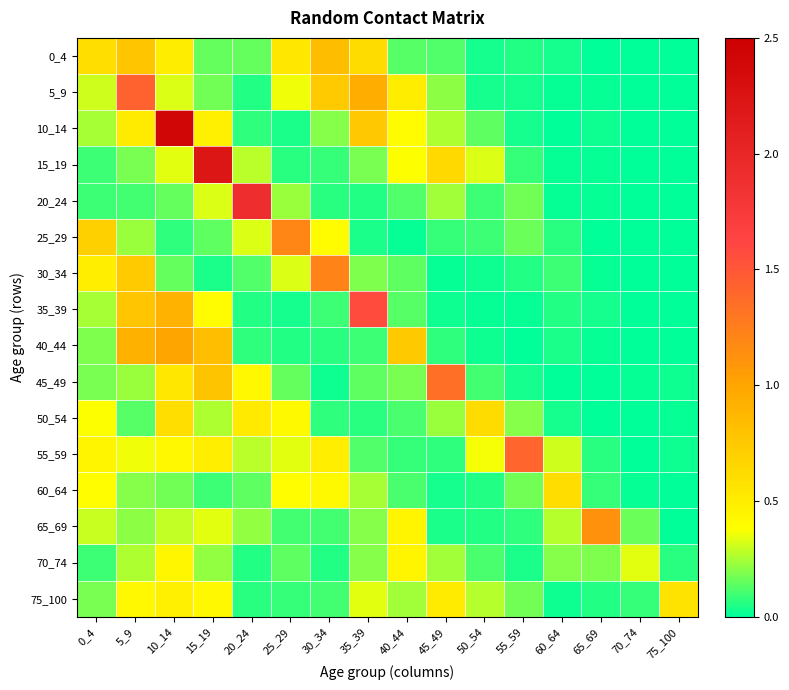

Reading left to right, transcribe all the data shown in this chart.

0_4: 0_4=0.6	5_9=0.8	10_14=0.5	15_19=0.2	20_24=0.2	25_29=0.5	30_34=0.8	35_39=0.6	40_44=0.1	45_49=0.1	50_54=0.0	55_59=0.1	60_64=0.0	65_69=0.0	70_74=0.0	75_100=0.0
5_9: 0_4=0.3	5_9=1.4	10_14=0.3	15_19=0.2	20_24=0.1	25_29=0.4	30_34=0.7	35_39=0.9	40_44=0.5	45_49=0.2	50_54=0.0	55_59=0.0	60_64=0.0	65_69=0.0	70_74=0.0	75_100=0.0
10_14: 0_4=0.3	5_9=0.5	10_14=2.4	15_19=0.5	20_24=0.1	25_29=0.0	30_34=0.2	35_39=0.8	40_44=0.4	45_49=0.3	50_54=0.1	55_59=0.0	60_64=0.0	65_69=0.0	70_74=0.0	75_100=0.0
15_19: 0_4=0.1	5_9=0.2	10_14=0.3	15_19=2.2	20_24=0.3	25_29=0.1	30_34=0.1	35_39=0.2	40_44=0.4	45_49=0.6	50_54=0.3	55_59=0.1	60_64=0.0	65_69=0.0	70_74=0.0	75_100=0.0
20_24: 0_4=0.1	5_9=0.1	10_14=0.1	15_19=0.3	20_24=1.9	25_29=0.2	30_34=0.1	35_39=0.0	40_44=0.1	45_49=0.2	50_54=0.1	55_59=0.2	60_64=0.0	65_69=0.0	70_74=0.0	75_100=0.0
25_29: 0_4=0.7	5_9=0.2	10_14=0.1	15_19=0.1	20_24=0.3	25_29=1.2	30_34=0.4	35_39=0.0	40_44=0.0	45_49=0.1	50_54=0.1	55_59=0.2	60_64=0.1	65_69=0.0	70_74=0.0	75_100=0.0
30_34: 0_4=0.5	5_9=0.7	10_14=0.2	15_19=0.0	20_24=0.1	25_29=0.3	30_34=1.2	35_39=0.2	40_44=0.1	45_49=0.0	50_54=0.0	55_59=0.1	60_64=0.1	65_69=0.0	70_74=0.0	75_100=0.0
35_39: 0_4=0.2	5_9=0.8	10_14=0.9	15_19=0.4	20_24=0.1	25_29=0.0	30_34=0.1	35_39=1.6	40_44=0.1	45_49=0.0	50_54=0.0	55_59=0.0	60_64=0.1	65_69=0.0	70_74=0.0	75_100=0.0
40_44: 0_4=0.2	5_9=0.9	10_14=1.0	15_19=0.8	20_24=0.1	25_29=0.0	30_34=0.1	35_39=0.1	40_44=0.7	45_49=0.1	50_54=0.0	55_59=0.0	60_64=0.0	65_69=0.0	70_74=0.0	75_100=0.0
45_49: 0_4=0.2	5_9=0.2	10_14=0.5	15_19=0.8	20_24=0.4	25_29=0.1	30_34=0.0	35_39=0.1	40_44=0.2	45_49=1.3	50_54=0.1	55_59=0.0	60_64=0.0	65_69=0.0	70_74=0.0	75_100=0.0
50_54: 0_4=0.4	5_9=0.1	10_14=0.6	15_19=0.3	20_24=0.5	25_29=0.4	30_34=0.1	35_39=0.1	40_44=0.1	45_49=0.2	50_54=0.6	55_59=0.2	60_64=0.0	65_69=0.0	70_74=0.0	75_100=0.0
55_59: 0_4=0.4	5_9=0.4	10_14=0.4	15_19=0.5	20_24=0.3	25_29=0.3	30_34=0.5	35_39=0.1	40_44=0.1	45_49=0.1	50_54=0.4	55_59=1.4	60_64=0.3	65_69=0.1	70_74=0.0	75_100=0.0
60_64: 0_4=0.4	5_9=0.2	10_14=0.2	15_19=0.1	20_24=0.1	25_29=0.4	30_34=0.4	35_39=0.3	40_44=0.1	45_49=0.0	50_54=0.1	55_59=0.2	60_64=0.6	65_69=0.1	70_74=0.0	75_100=0.0
65_69: 0_4=0.3	5_9=0.2	10_14=0.3	15_19=0.3	20_24=0.2	25_29=0.1	30_34=0.1	35_39=0.2	40_44=0.4	45_49=0.0	50_54=0.1	55_59=0.1	60_64=0.3	65_69=1.1	70_74=0.2	75_100=0.0
70_74: 0_4=0.1	5_9=0.3	10_14=0.4	15_19=0.2	20_24=0.0	25_29=0.1	30_34=0.1	35_39=0.2	40_44=0.4	45_49=0.2	50_54=0.1	55_59=0.0	60_64=0.2	65_69=0.2	70_74=0.3	75_100=0.1
75_100: 0_4=0.2	5_9=0.4	10_14=0.5	15_19=0.4	20_24=0.1	25_29=0.1	30_34=0.1	35_39=0.3	40_44=0.2	45_49=0.5	50_54=0.3	55_59=0.2	60_64=0.0	65_69=0.1	70_74=0.1	75_100=0.6